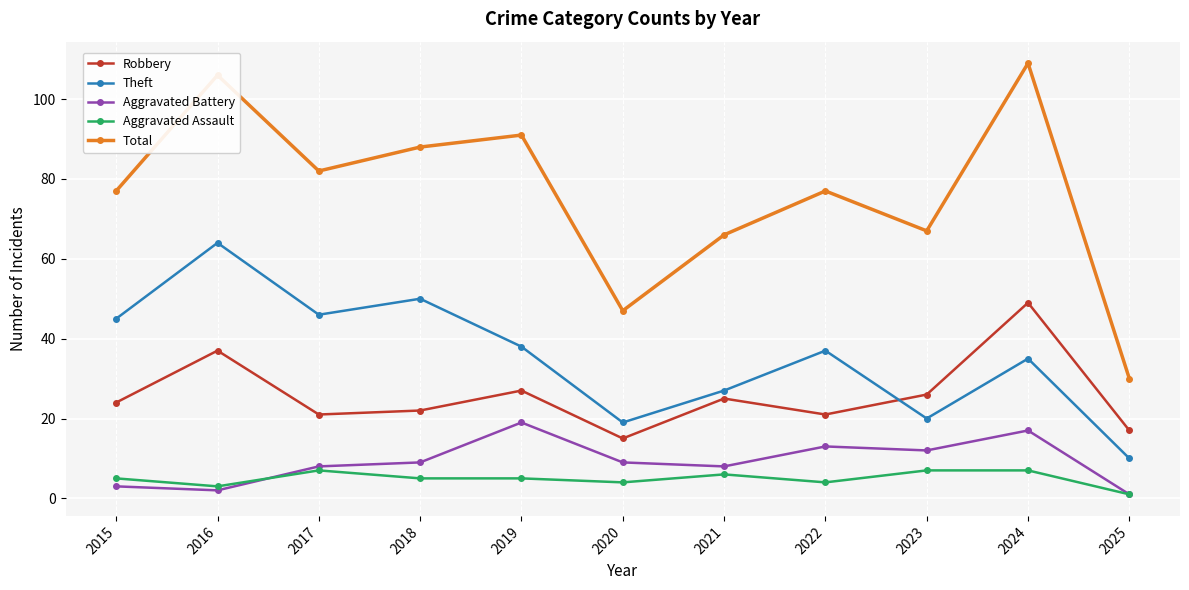

Does the chart display data point markers on the line(s)?

Yes